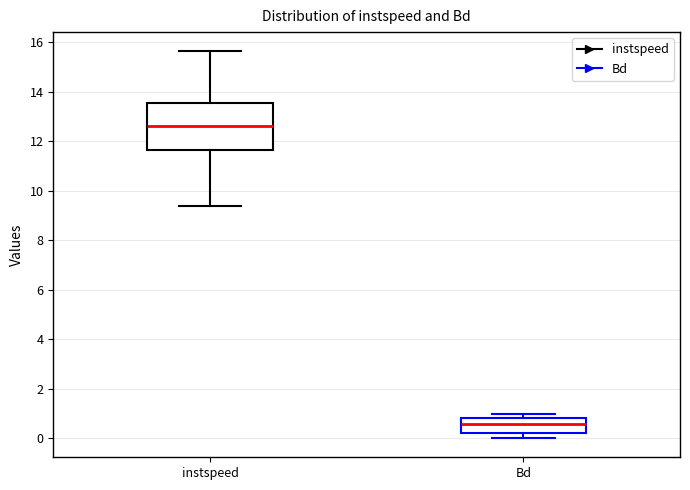

Reading left to right, transcribe this box plot: for each box, give where its median line is, the range the box spans, and where its two whiskers end, as read against the y-axis. The values are not printed on the chart, so give them approximately, as read against the axis.

instspeed: median 12.6, box 11.6 to 13.6, whiskers 9.4 to 15.6
Bd: median 0.6, box 0.2 to 0.8, whiskers 0.0 to 1.0